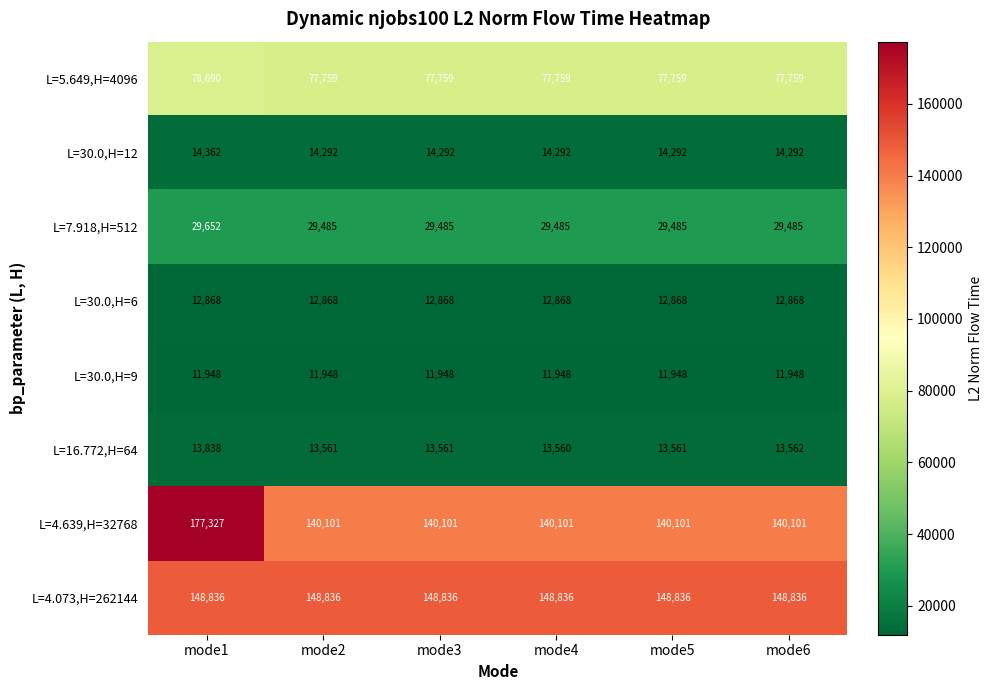

At which category is the sum across all series the highest?

mode1